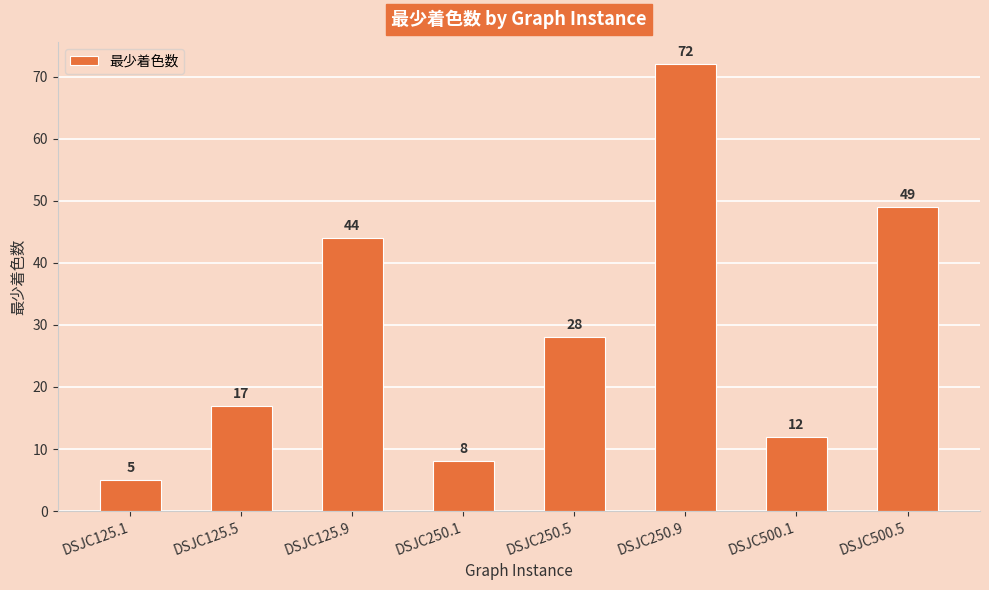

Is it true that the value at DSJC250.5 is 37?

False